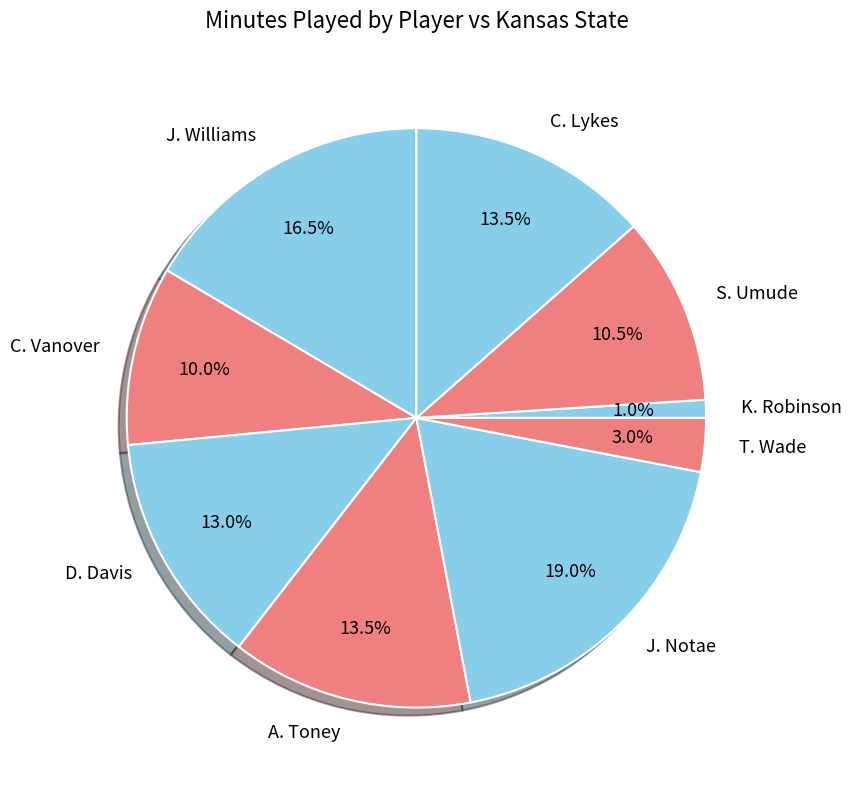

What percentage is NOT represented by C. Vanover?

90.0%